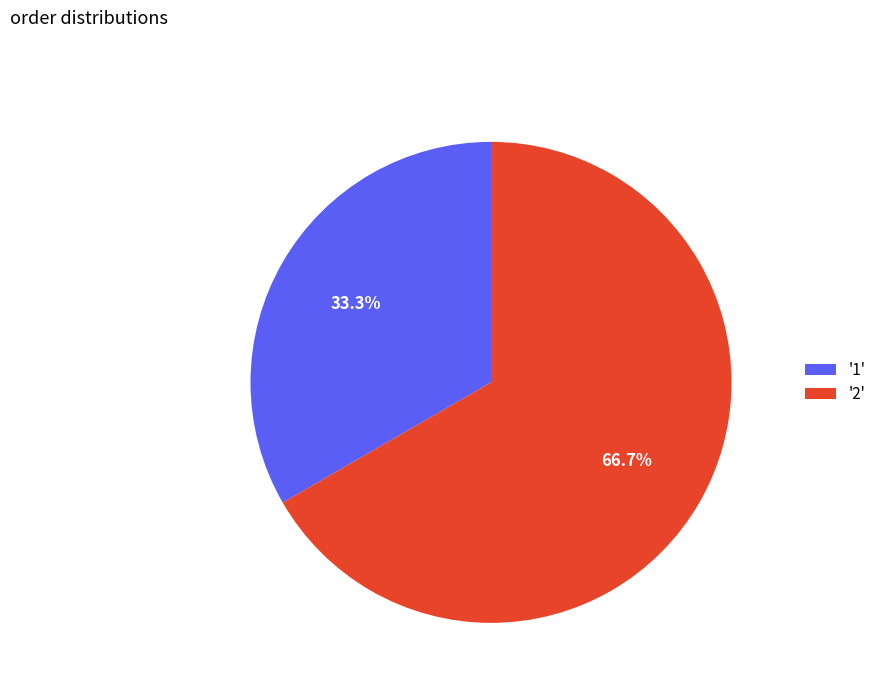

Which category has the smallest portion of the pie?

'1'